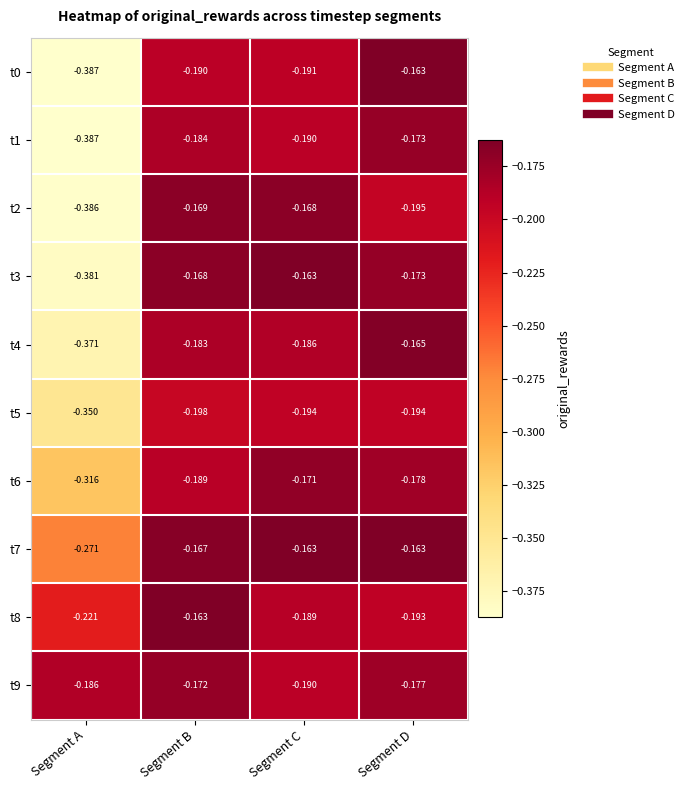

At which category is the sum across all series the highest?

Segment D